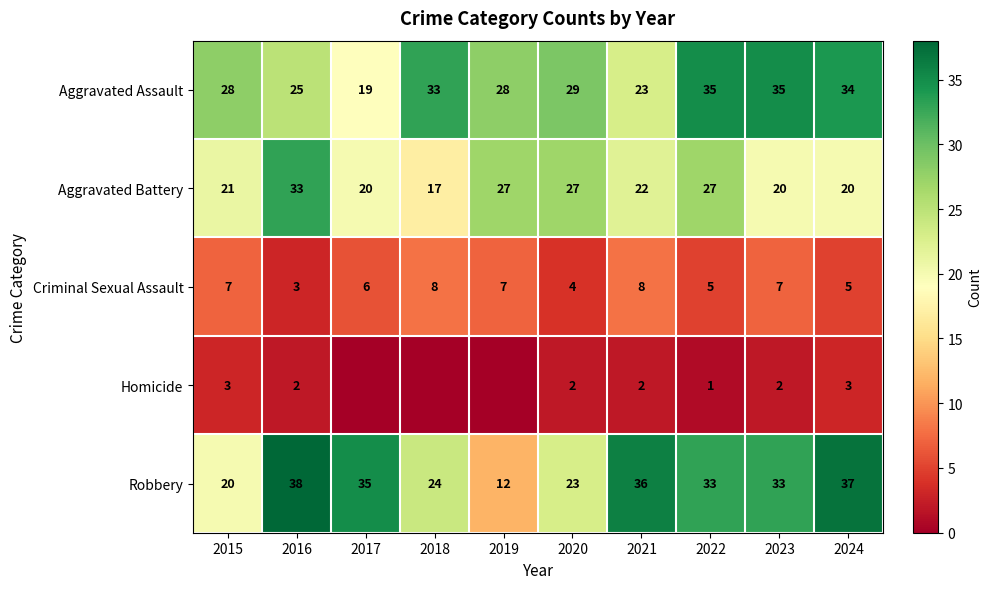

Where is Robbery nearest to the value 25?

2018